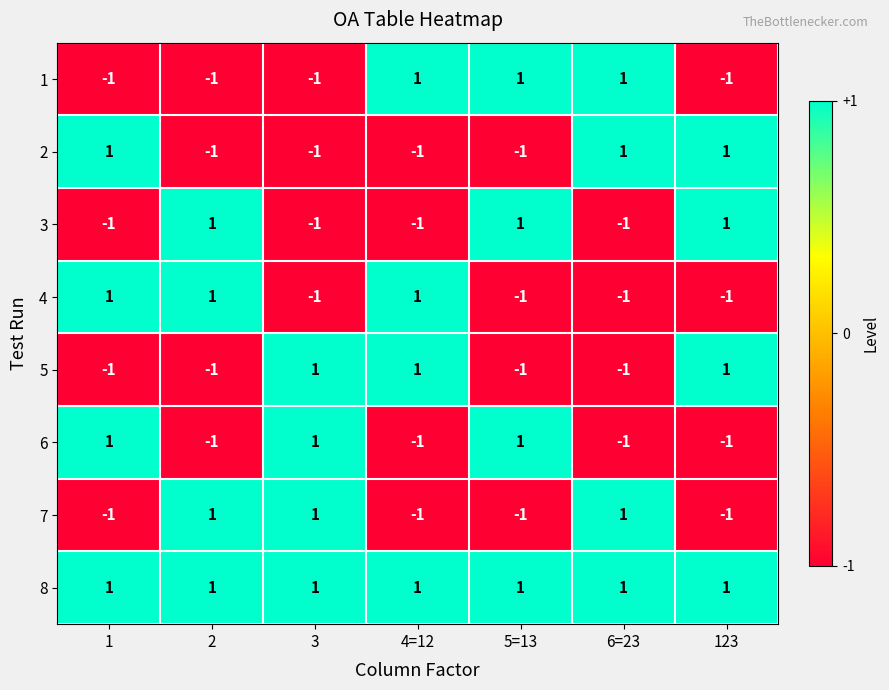

Is it true that 4 equals -1 at 5=13?

True